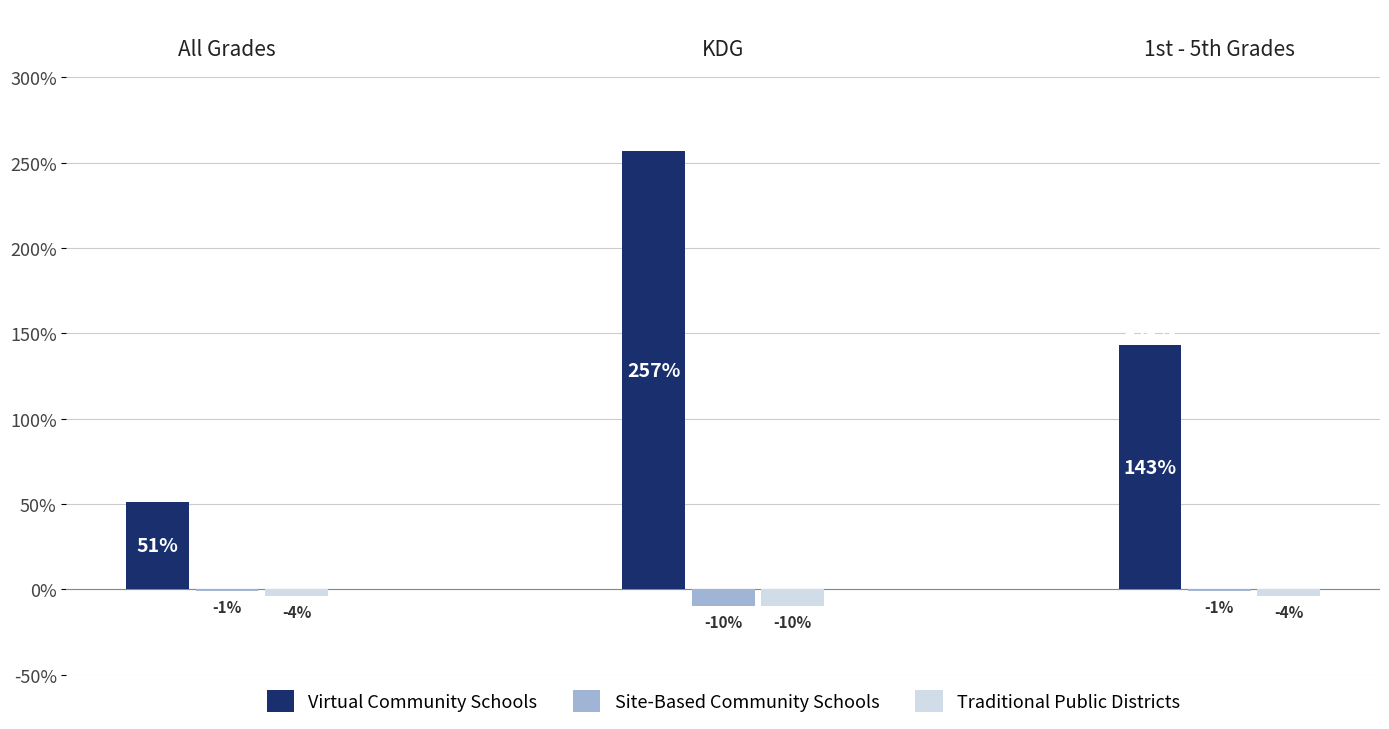

How many categories are shown in the chart?

3